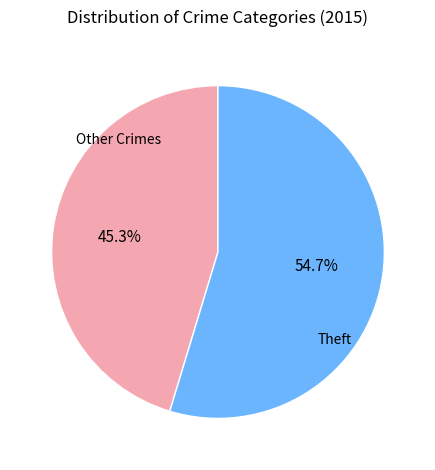

Is there any slice that represents more than half of the pie?

Yes